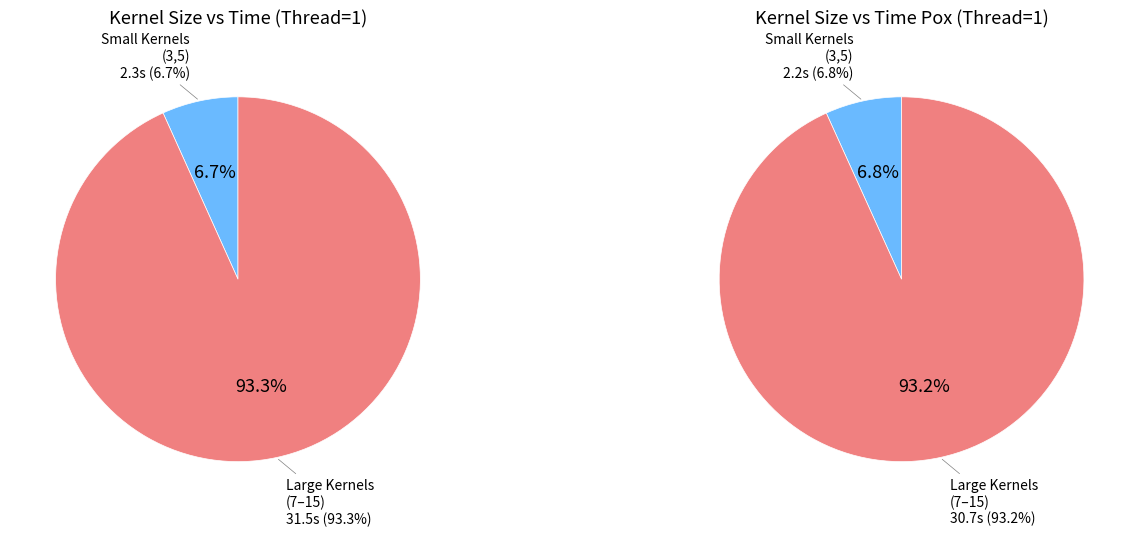

The 9 slice represents 1% of the pie. True or false?

False